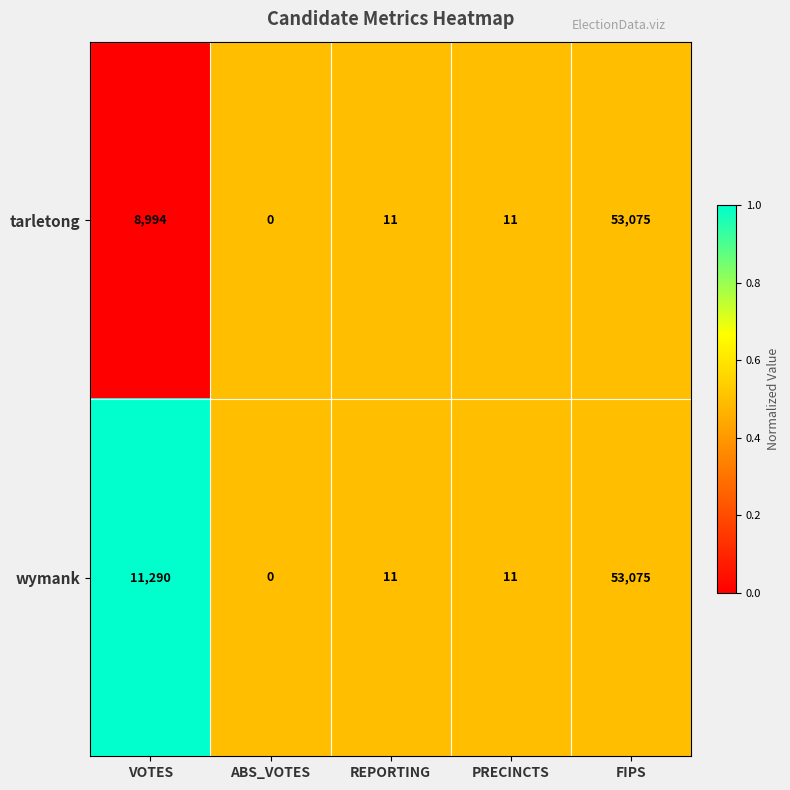

The value of tarletong at REPORTING is 15. True or false?

False